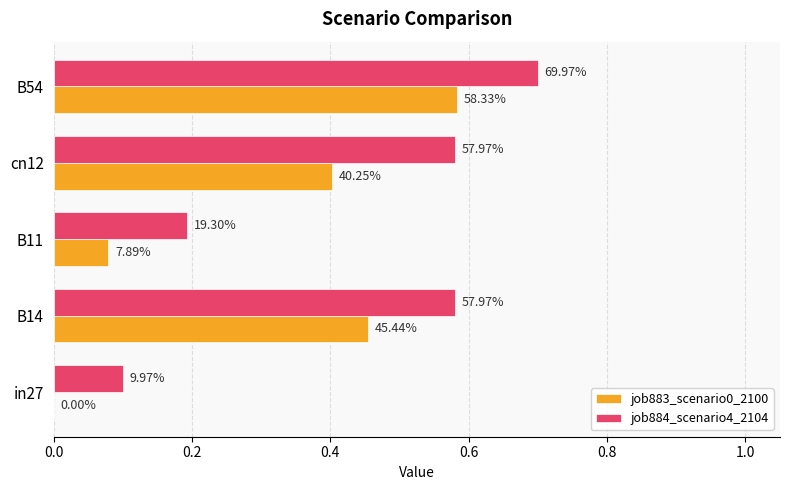

Reading left to right, transcribe all the data shown in this chart.

job883_scenario0_2100: 0.0	0.5	0.1	0.4	0.6
job884_scenario4_2104: 0.1	0.6	0.2	0.6	0.7